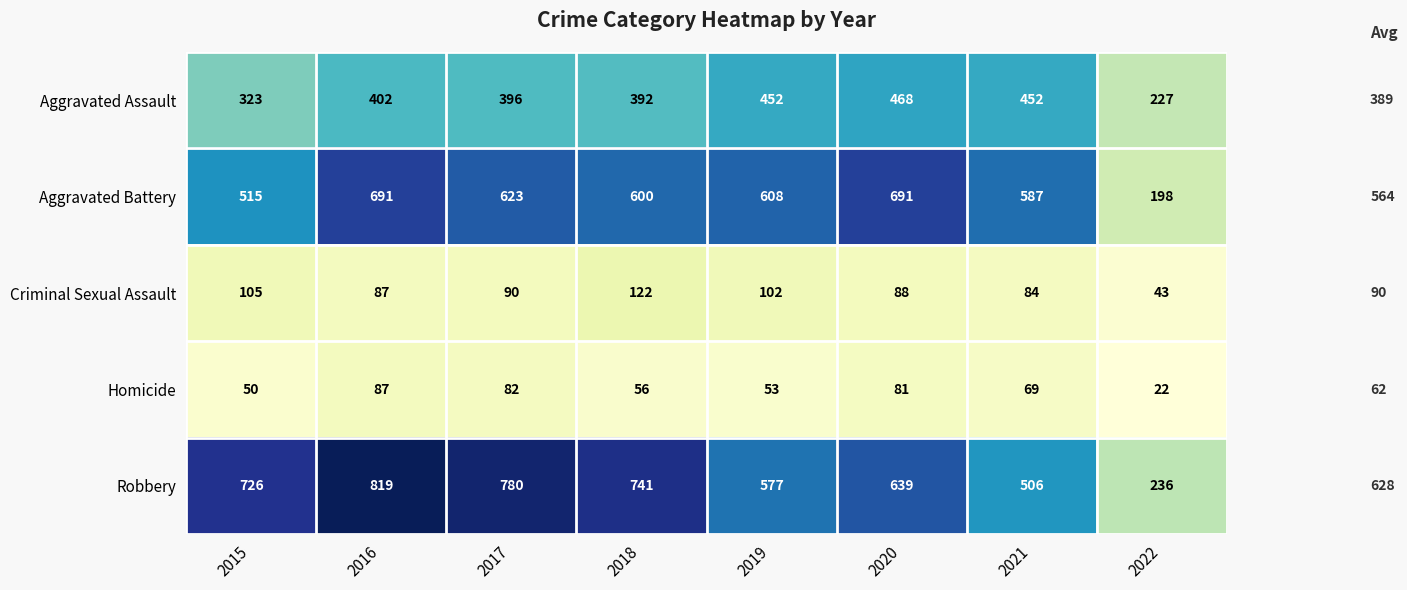

At which category is the sum across all series the highest?

2016